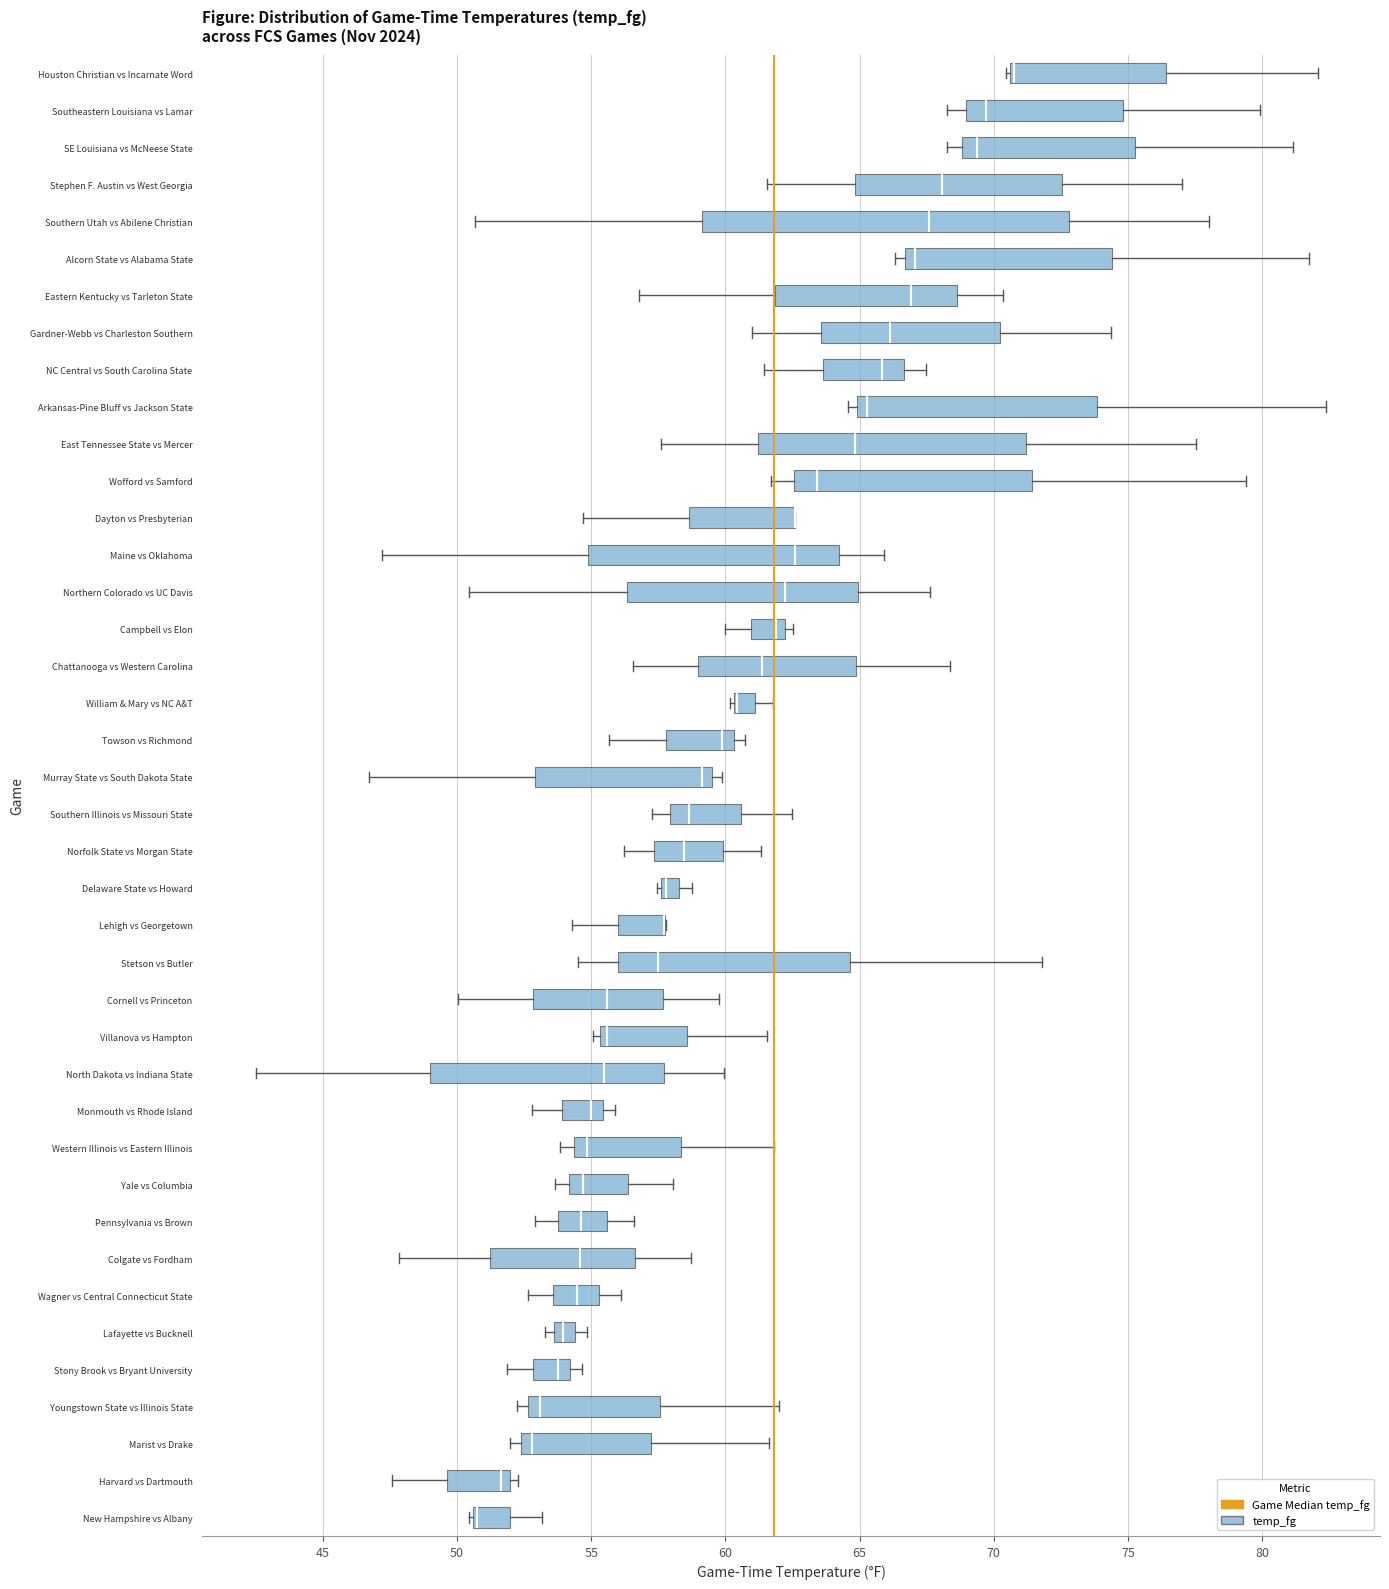

Where is the right edge of the box for Colgate vs Fordham on the x-axis? The values are not printed on the chart, so give them approximately, as read against the axis.

56.5